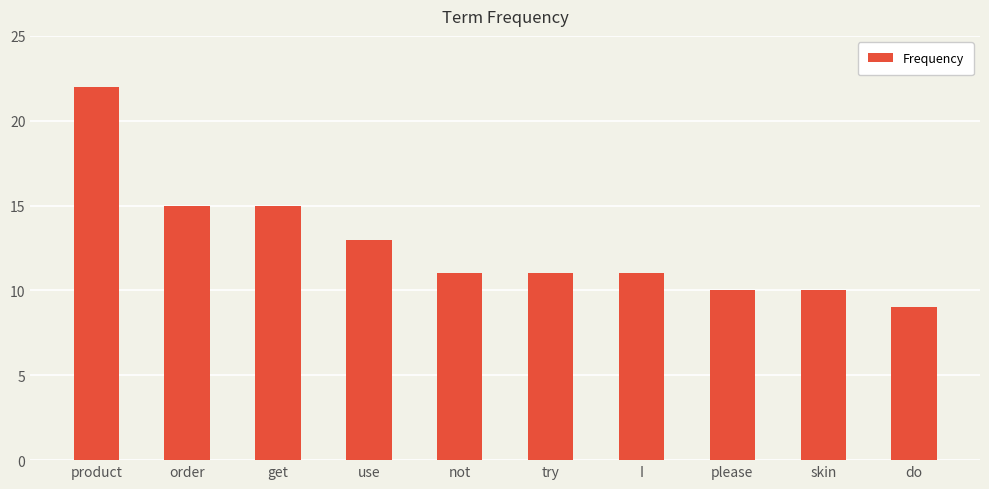

How many bars are there in total?

10